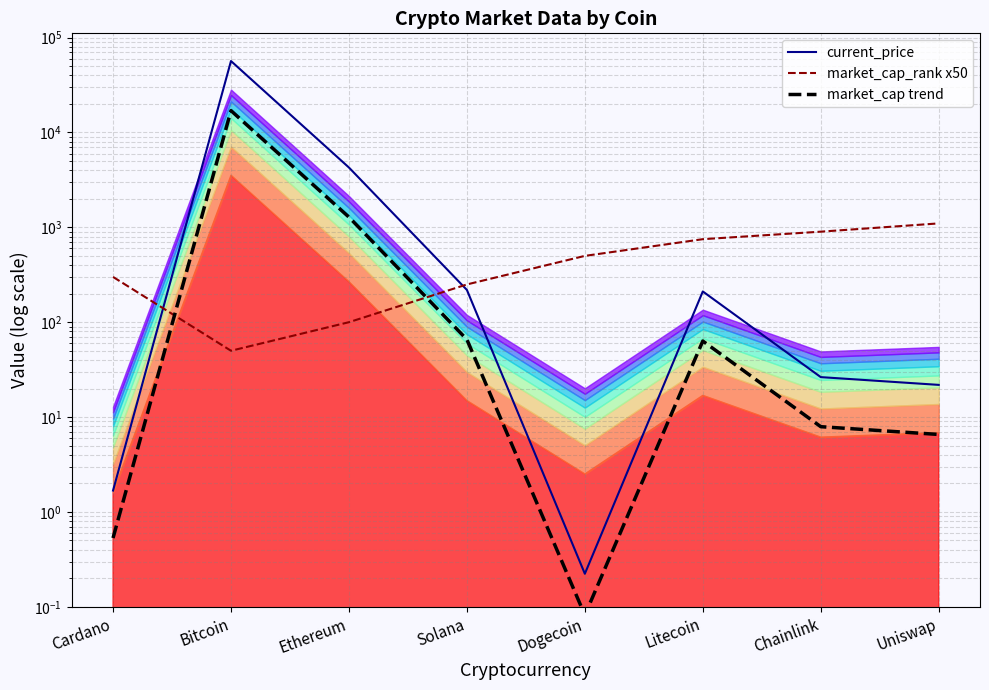

Which has a higher value, Uniswap or Ethereum?

Ethereum